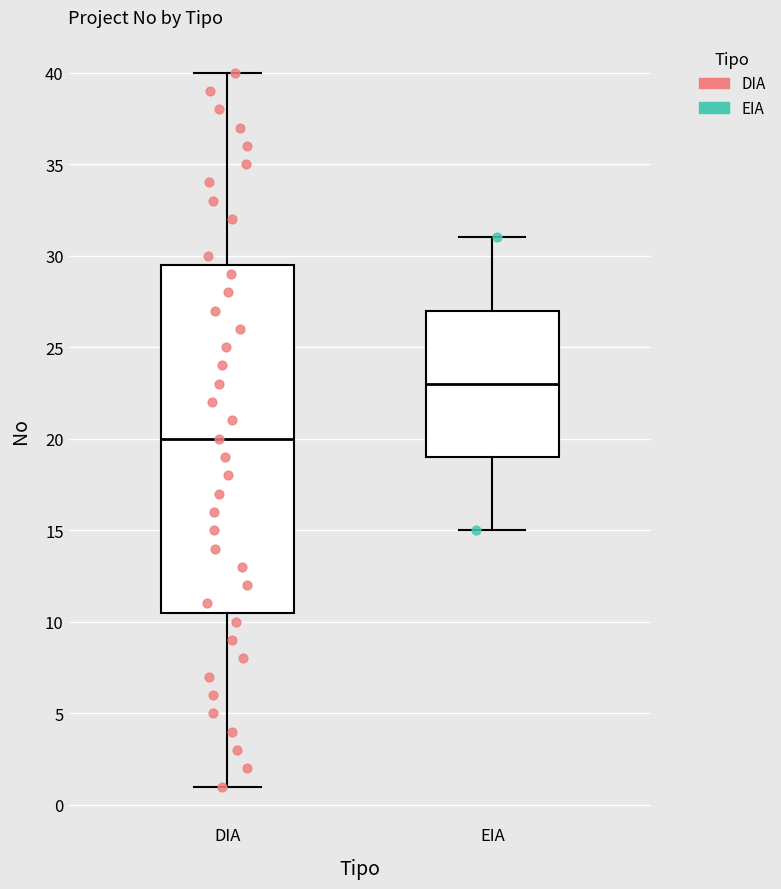

Reading left to right, read every box against the y-axis: the position of its median line, the range the box covers, and the ends of its whiskers. The values are not printed on the chart, so give them approximately, as read against the axis.

DIA: median 20.0, box 10.5 to 29.5, whiskers 1.0 to 40.0
EIA: median 23.0, box 19.0 to 27.0, whiskers 15.0 to 31.0